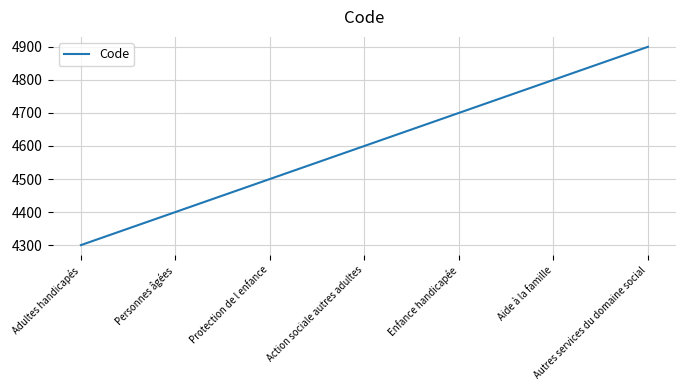

Approximately how many times larger is the value at Protection de l enfance compared to Enfance handicapée?

1.0